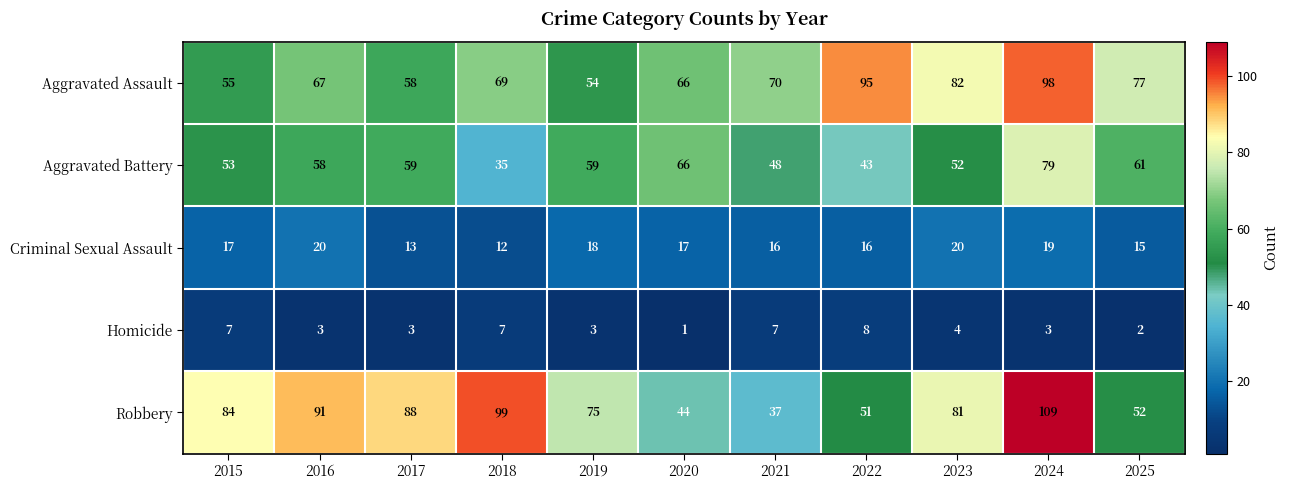

Is it true that Criminal Sexual Assault equals 12 at 2018?

True